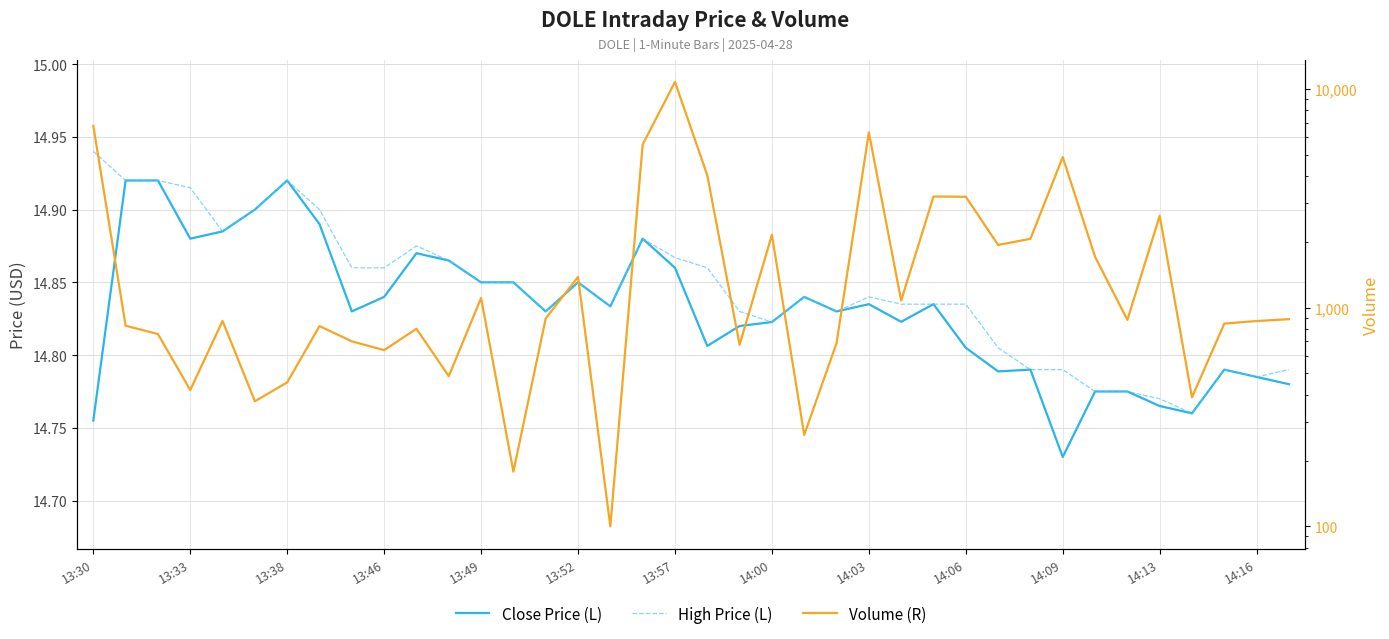

In Close Price (L), how many points are lower than both neighbors (excluding endpoints)?

10